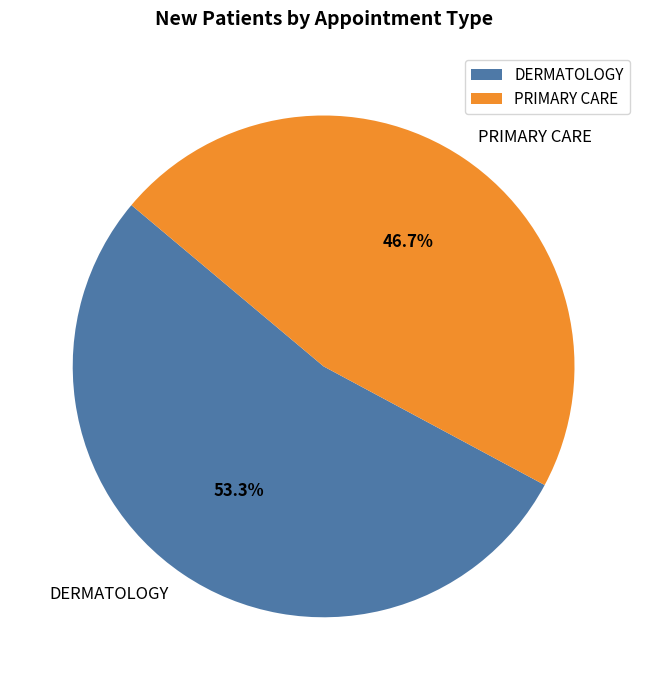

Does DERMATOLOGY account for over 50% of the chart?

Yes